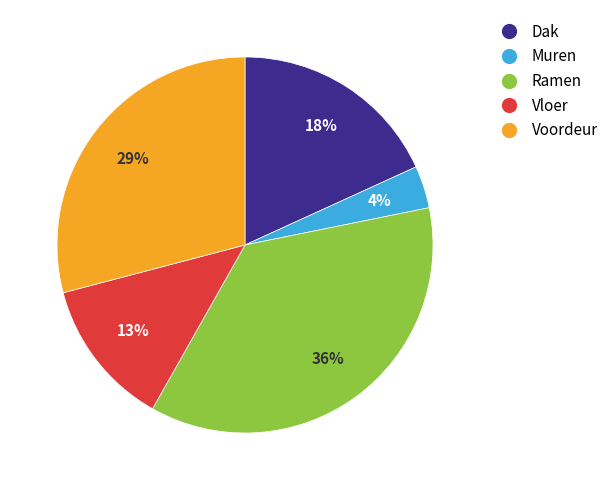

True or false: Voordeur accounts for 19% of the total.

False